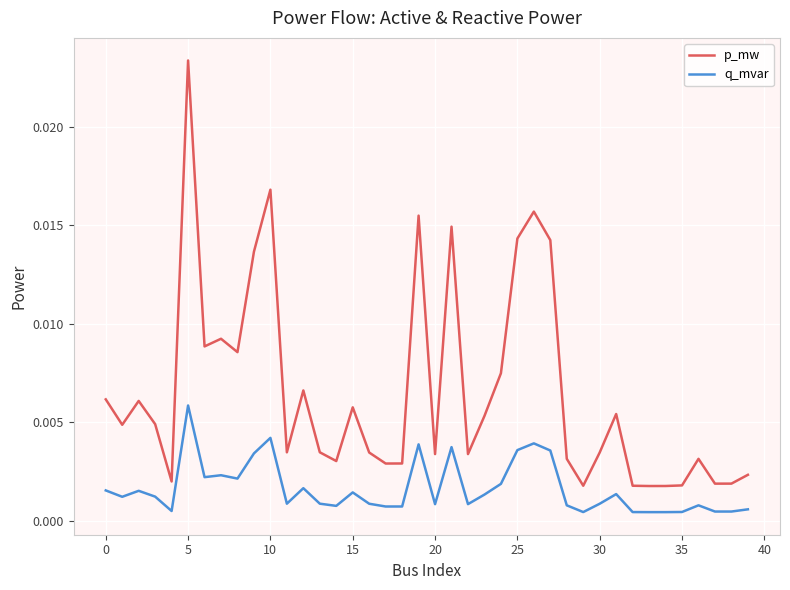

List the series in order of their peak value, lowest first.

q_mvar, p_mw